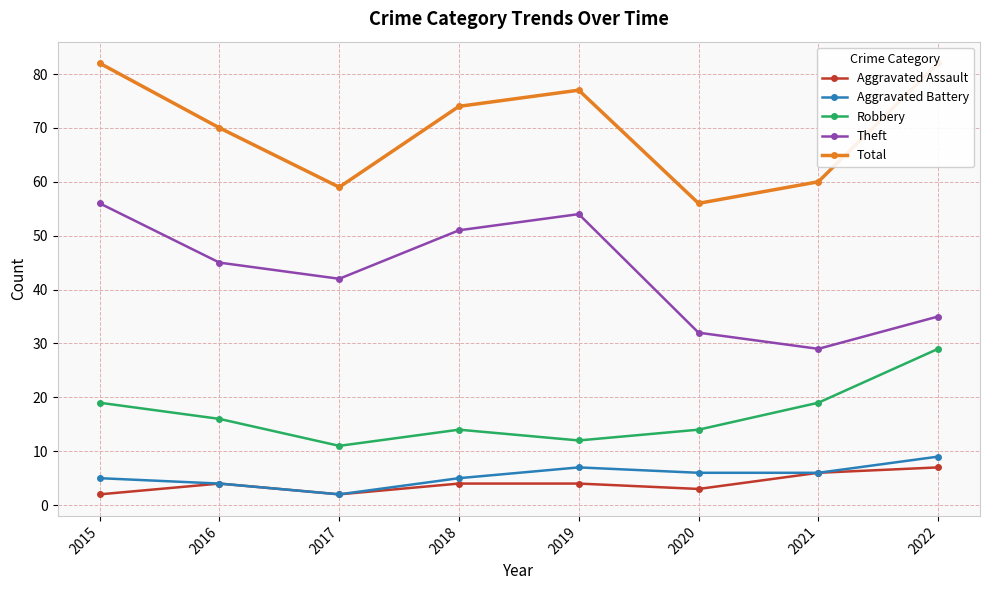

What is the approximate value of Theft at 2021?

29